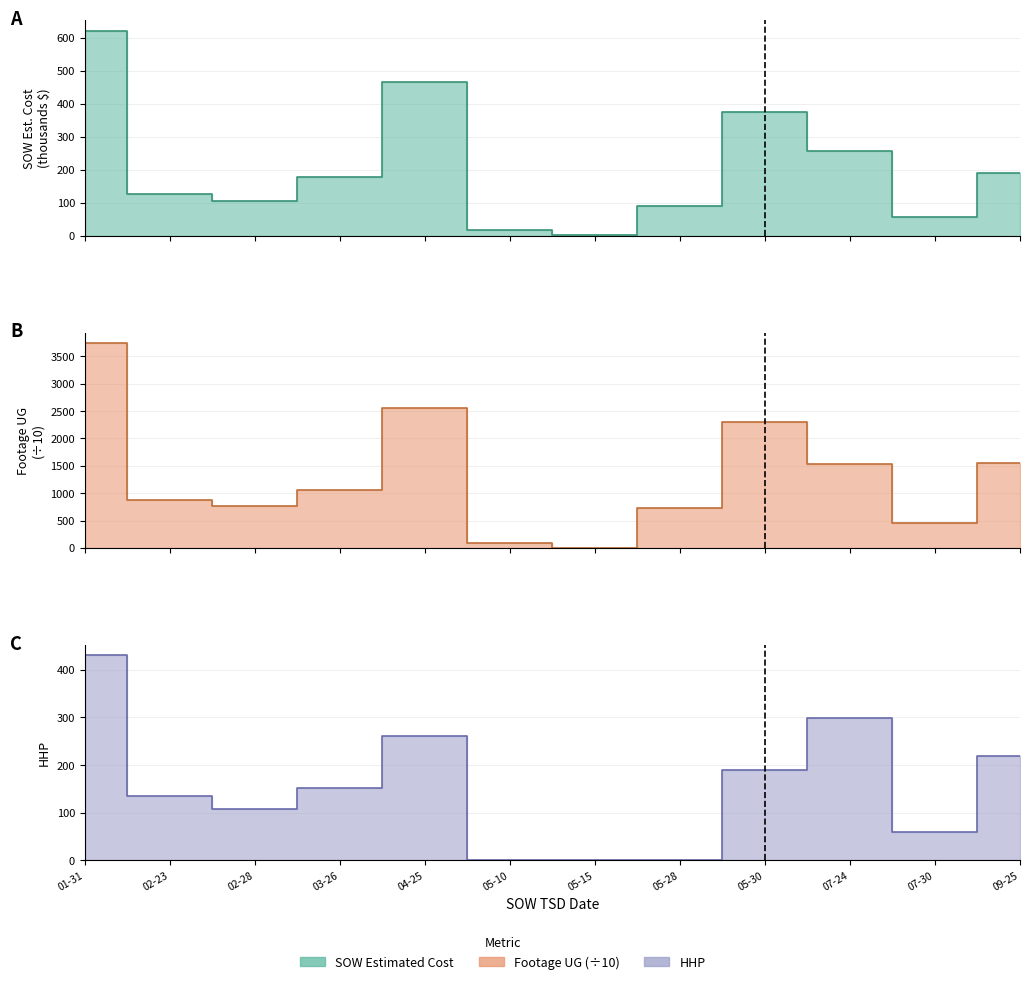

At which label does SOW Estimated Cost first exceed 178?

01-31